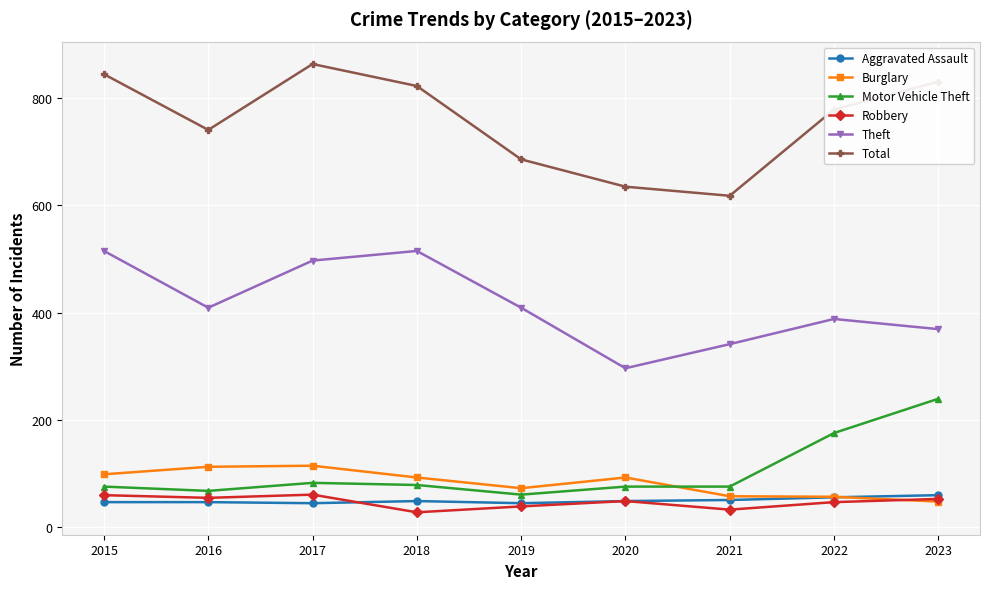

What is the value of the Theft point at the 4th from the left?

515